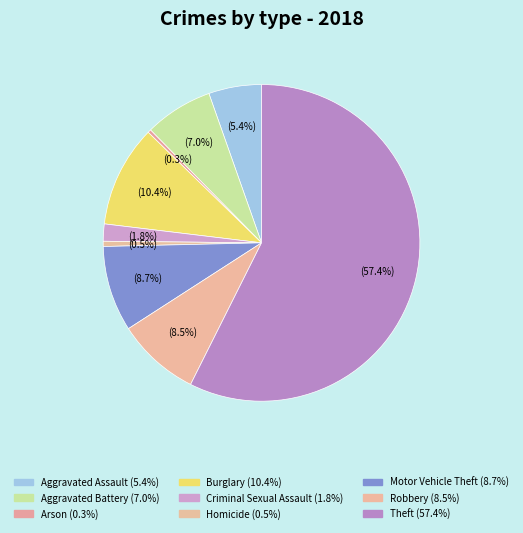

Count the number of slices in the pie.

9